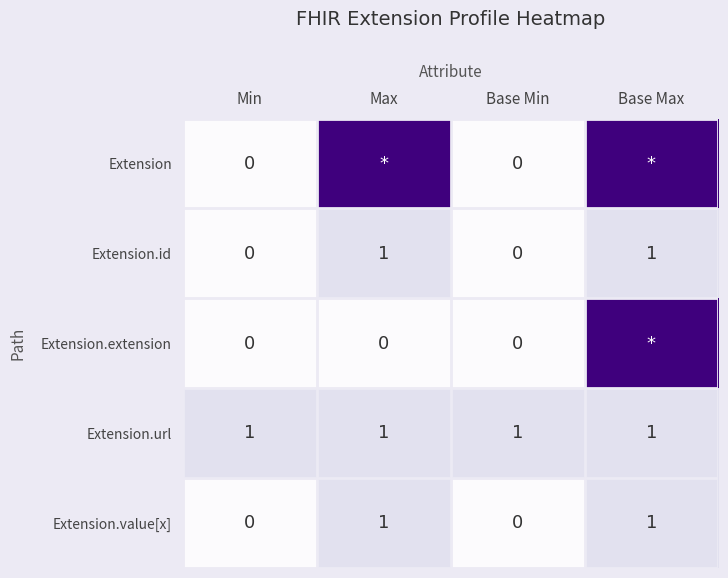

What is the maximum value shown in the chart?

5